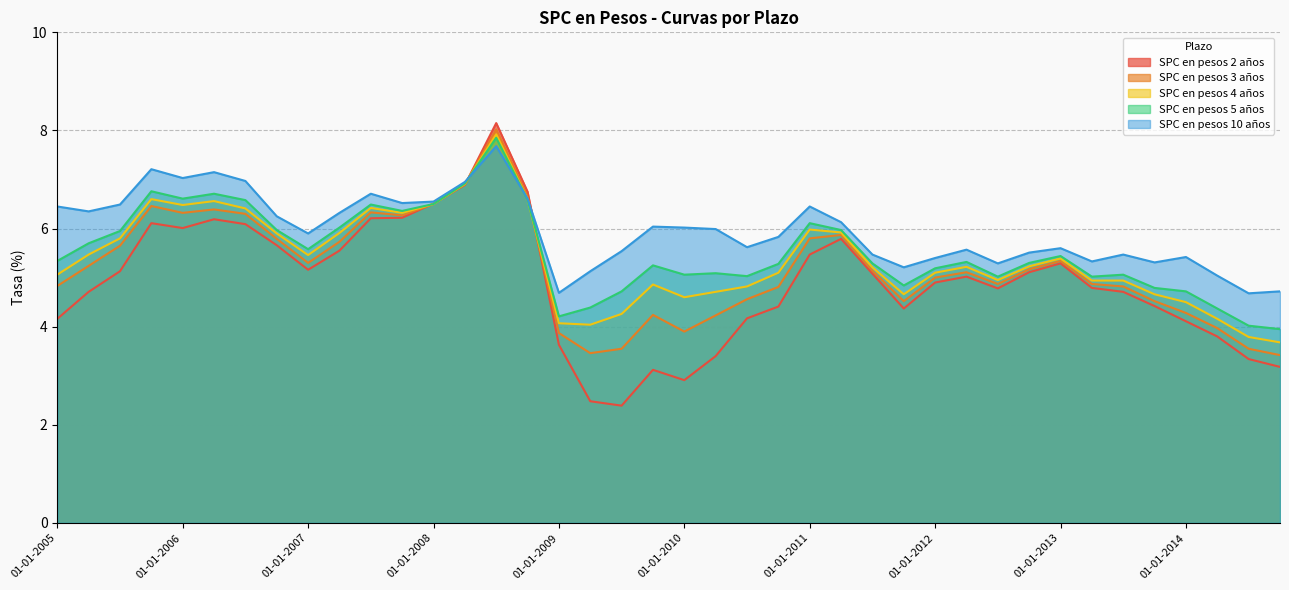

What is the sum of the SPC en pesos 2 años values at 01-10-2011 and 01-01-2011?

9.8